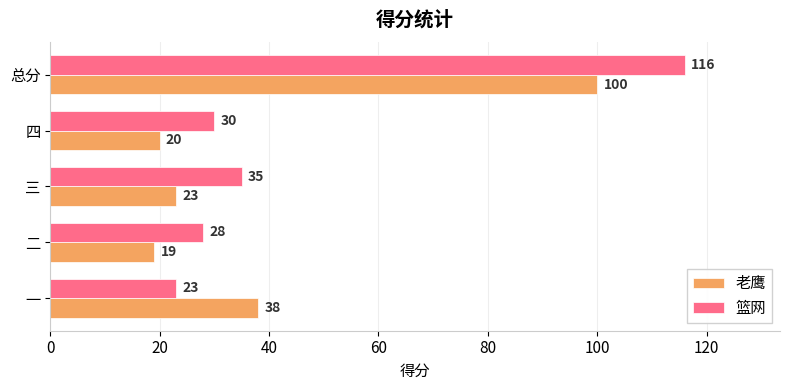

What is the difference between the 老鹰 values at 四 and 总分?

80